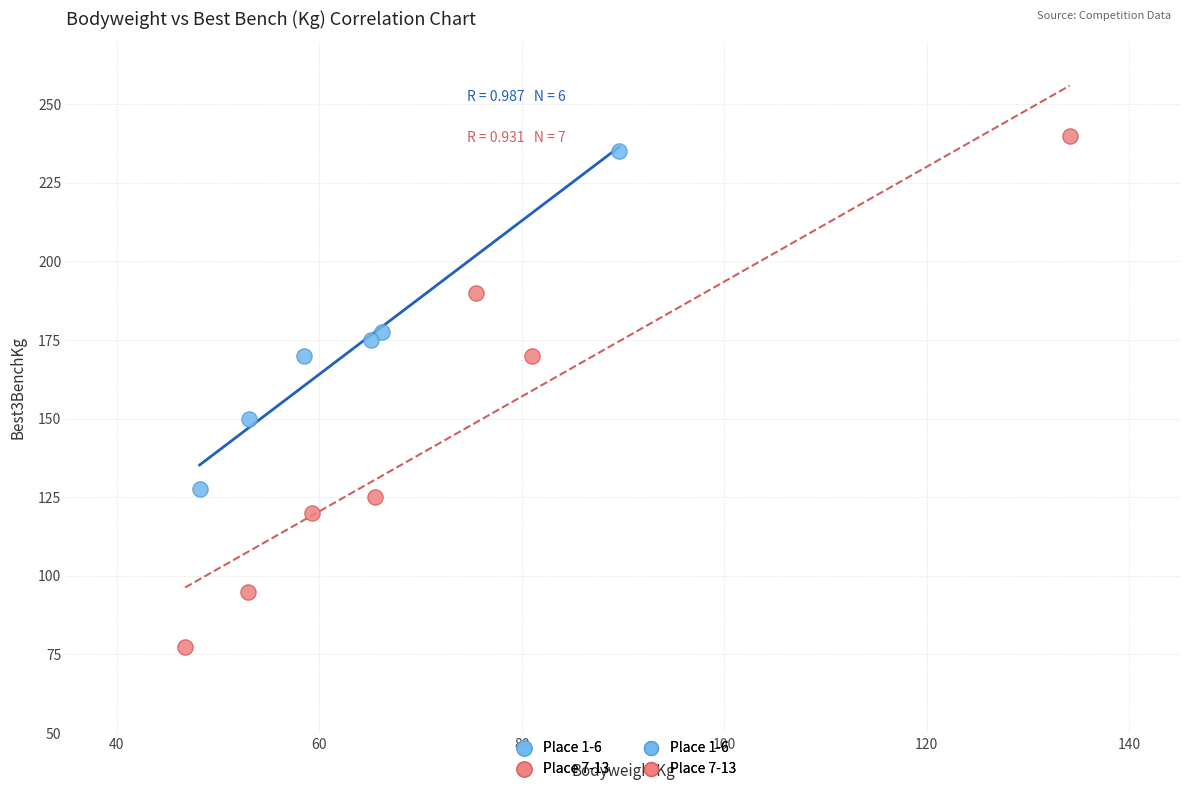

Which series has the widest spread of Y values?

Place 7-13